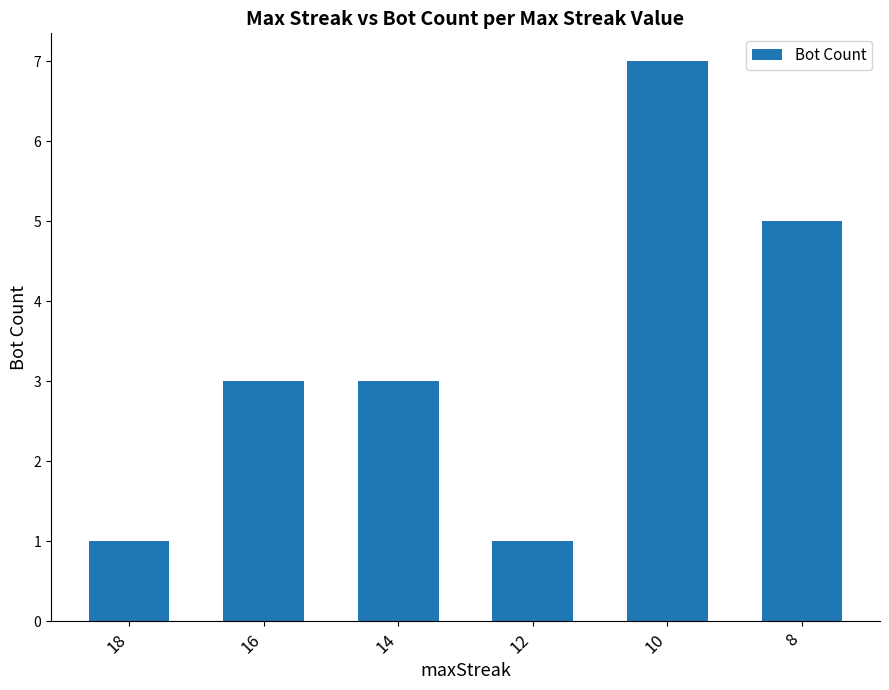

The value at 10 is 10. True or false?

False